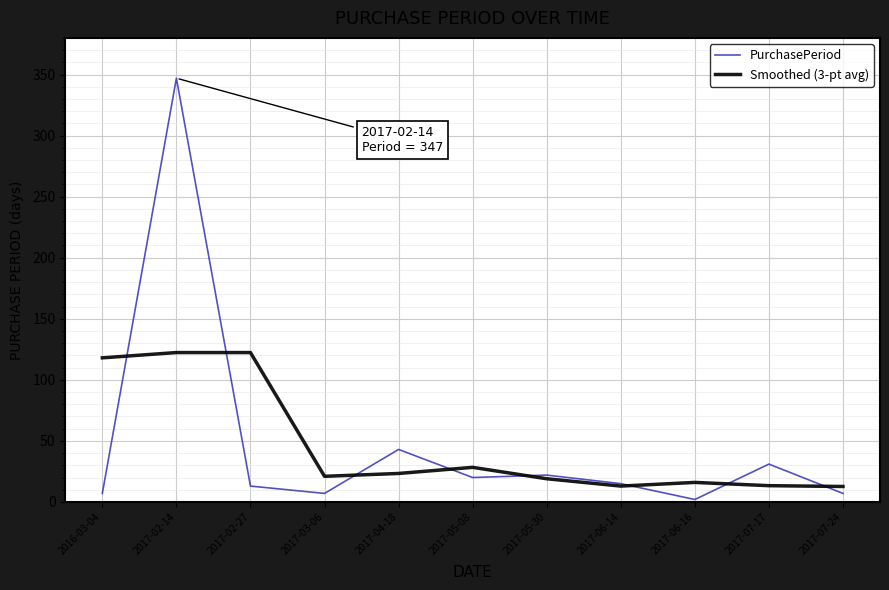

True or false: PurchasePeriod and Smoothed (3-pt avg) intersect in this chart.

True